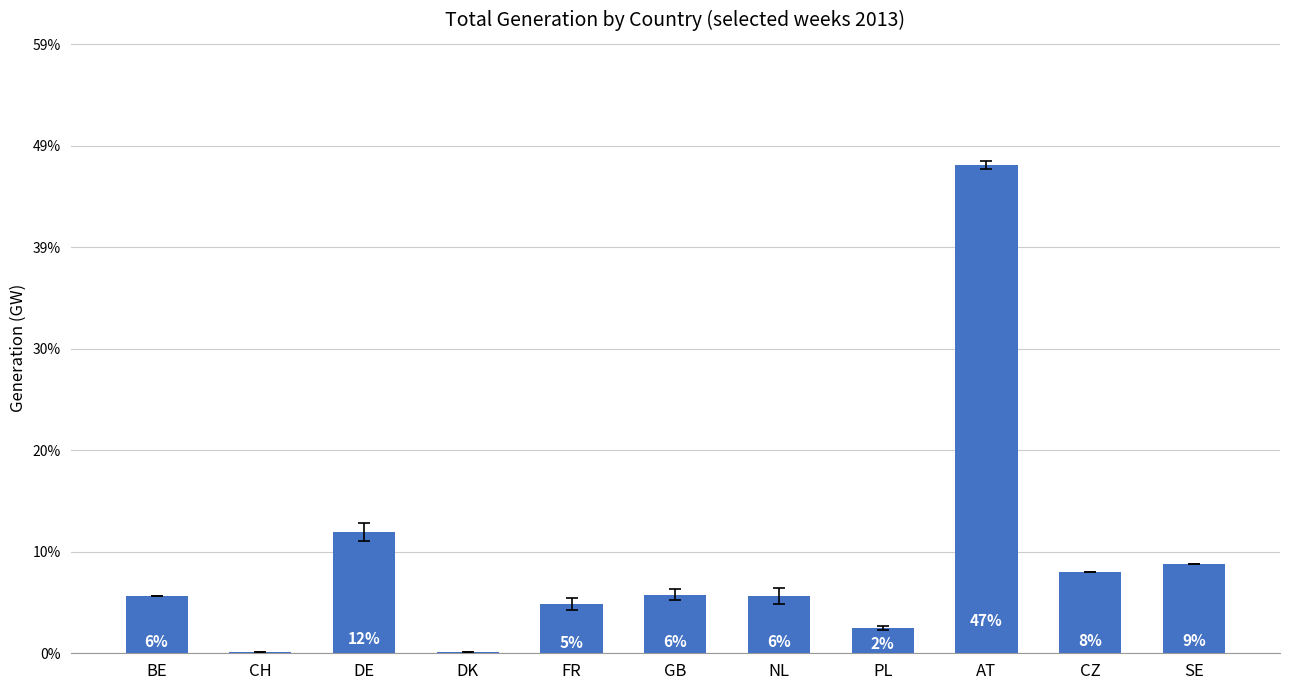

The chart shows a value of 0.6 at CH. True or false?

False